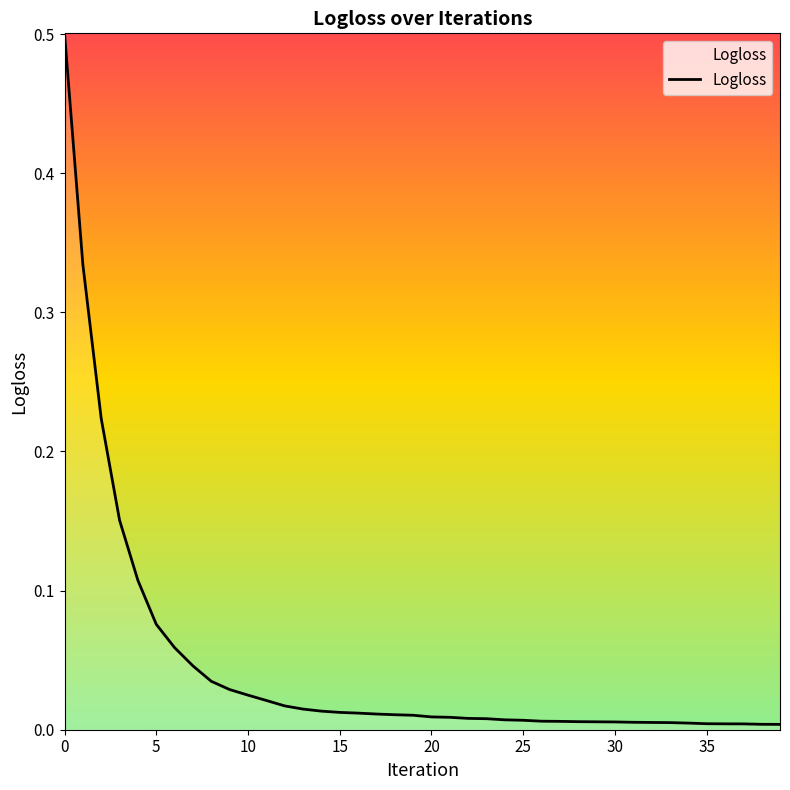

Count the number of categories in the chart.

40